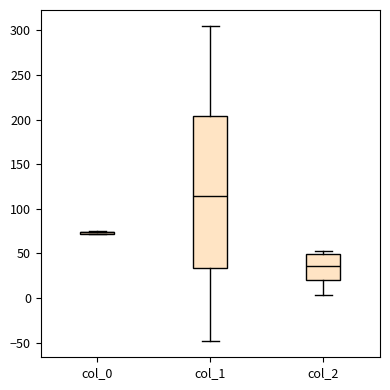

Reading left to right, transcribe this box plot: for each box, give where its median line is, the range the box spans, and where its two whiskers end, as read against the y-axis. The values are not printed on the chart, so give them approximately, as read against the axis.

col_0: box collapsed to a line at 75, whiskers 70 to 75
col_1: median 115, box 35 to 205, whiskers -50 to 305
col_2: median 35, box 20 to 50, whiskers 5 to 55